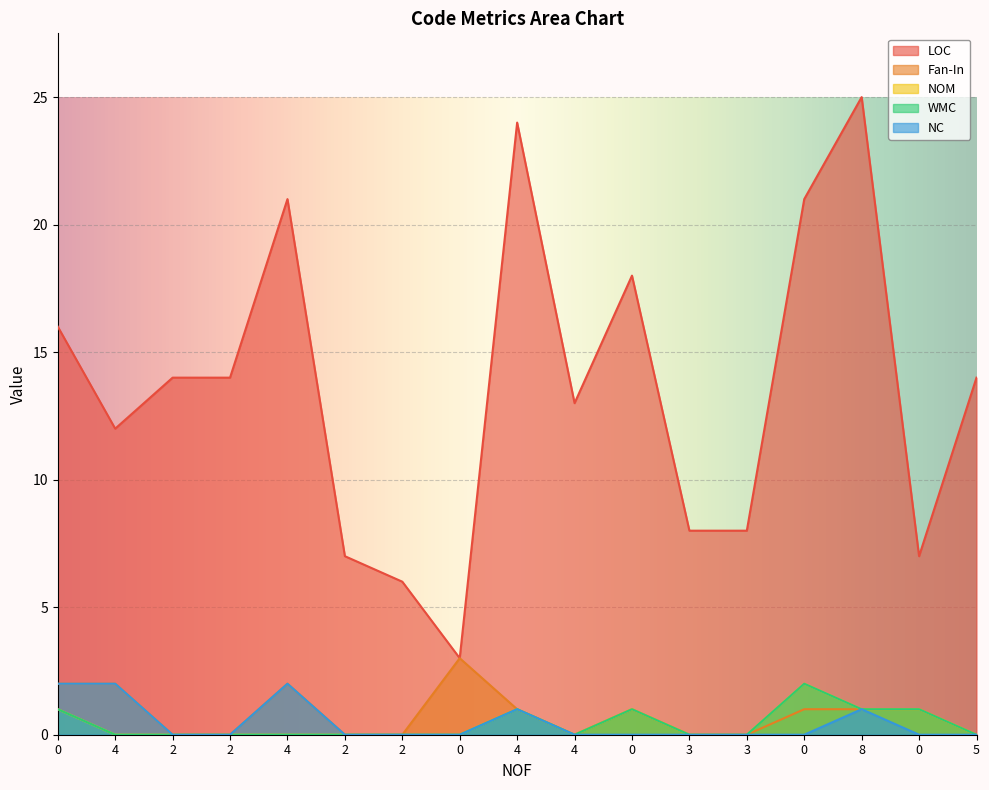

True or false: NC and NOM cross at least once.

False